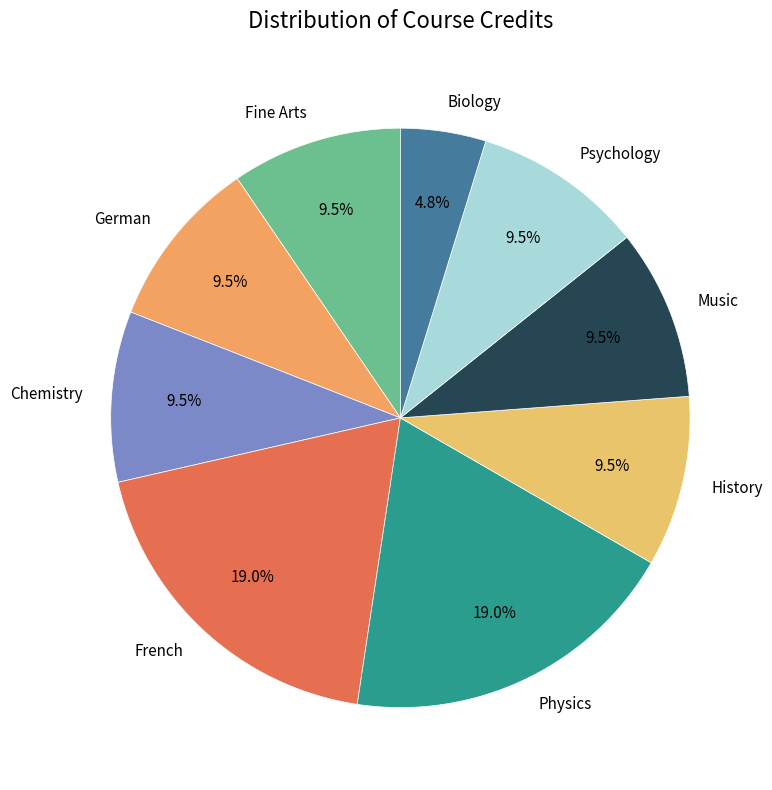

Which slice is the smallest?

Biology